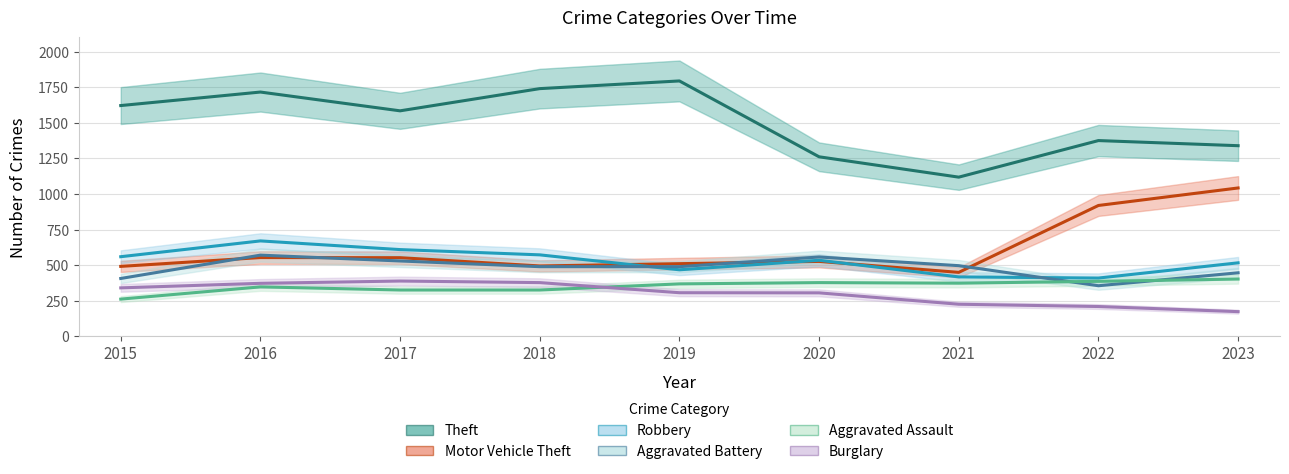

Where does the Aggravated Assault series first go above 368?

2020